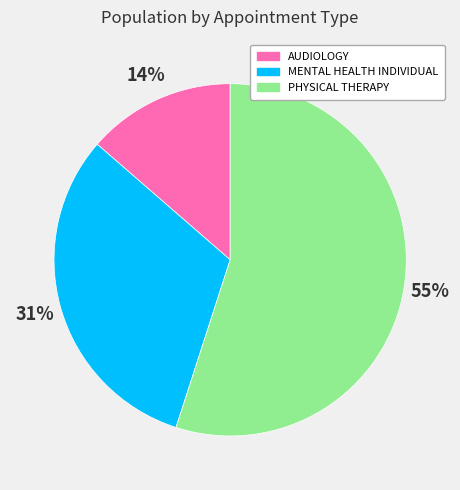

Which category has the biggest portion of the pie?

PHYSICAL THERAPY